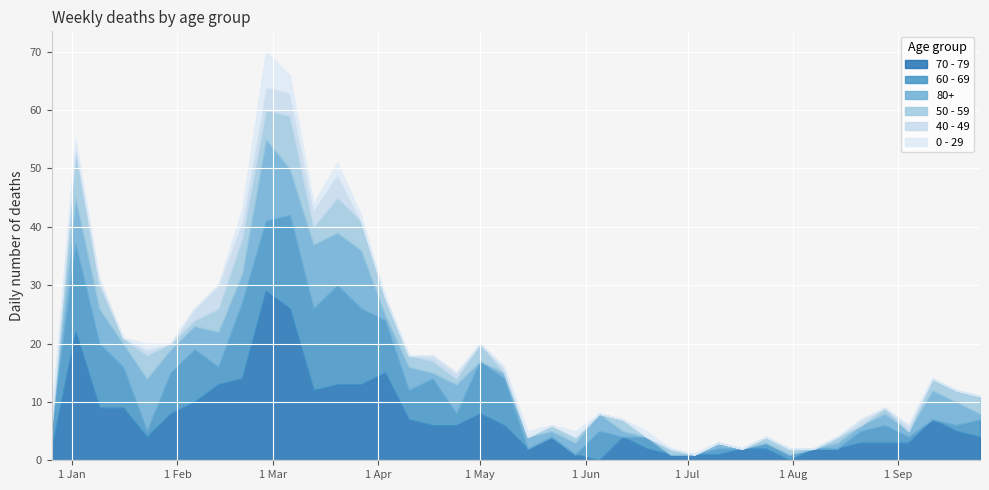

Where do 70 - 79 and 60 - 69 first cross each other?

2022-12-26 and 2023-01-02